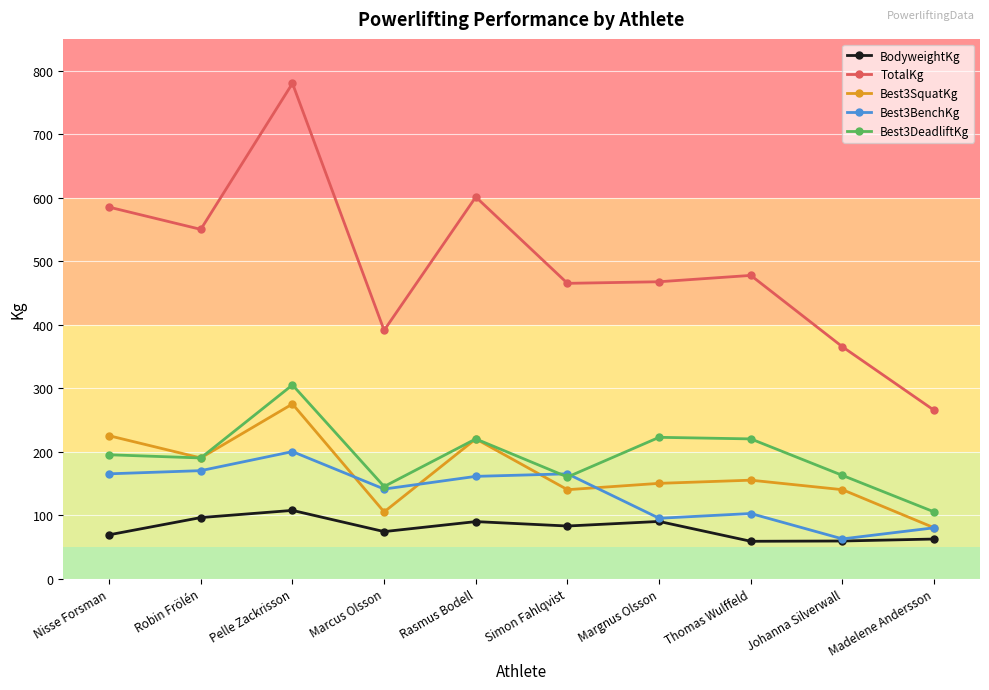

True or false: BodyweightKg and Best3SquatKg cross at least once.

False